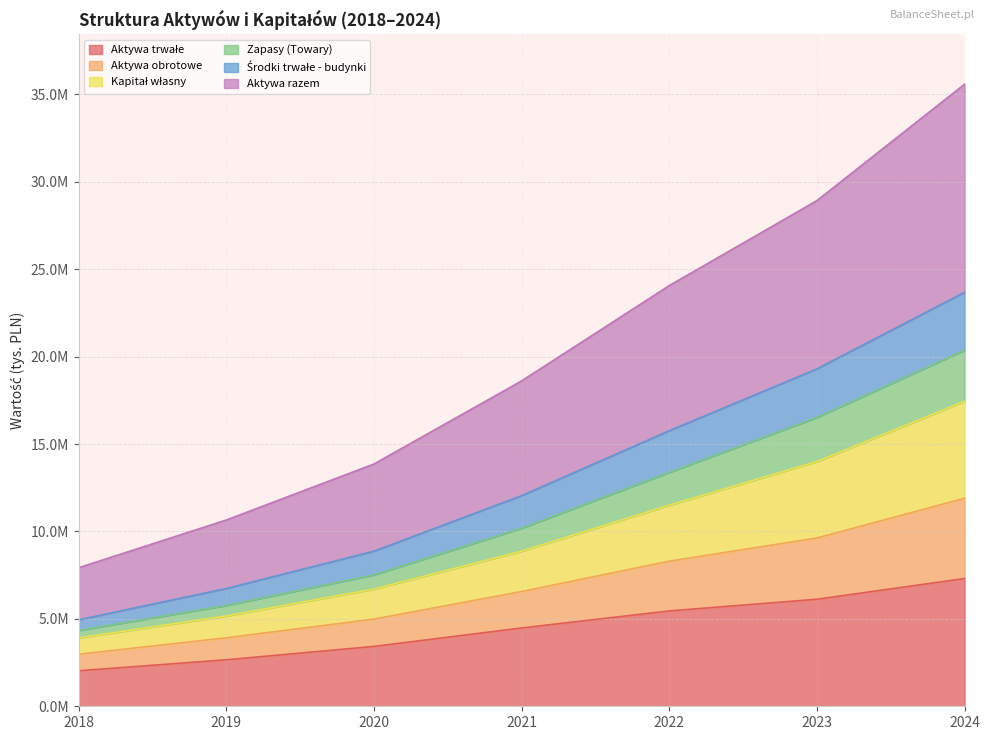

What is the approximate value of Aktywa razem at 2021, to the nearest 100?

18613300